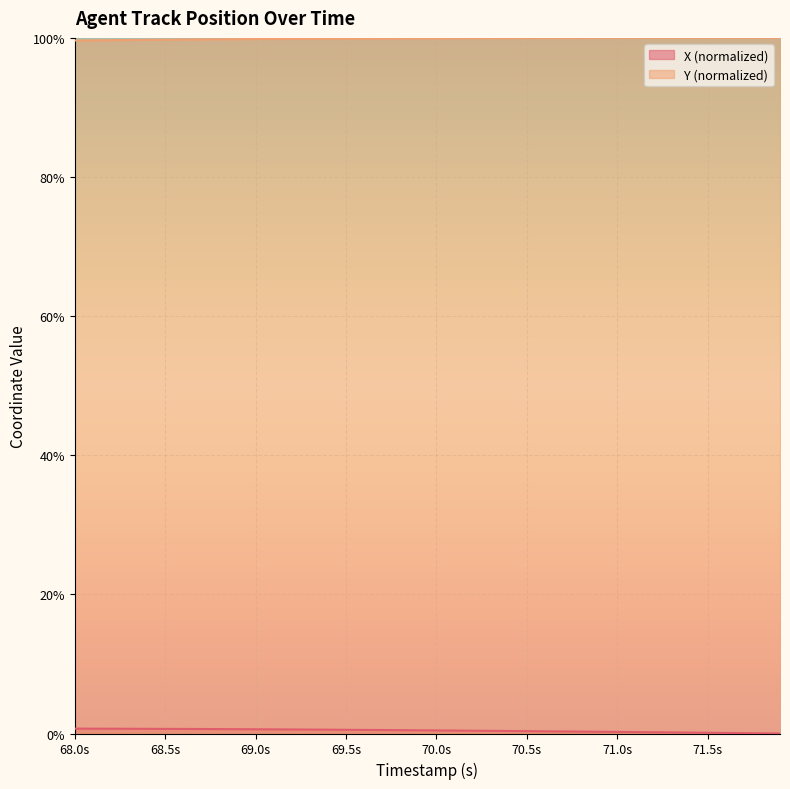

Which series has the largest total across all categories?

Y (normalized)